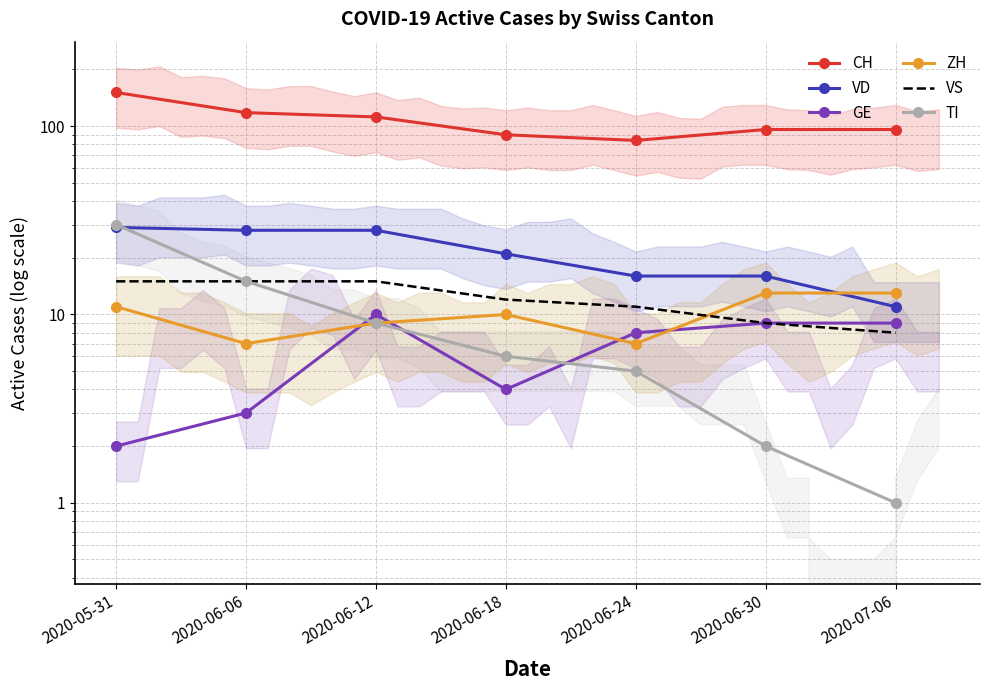

How many interior local peaks does the GE series have?

1